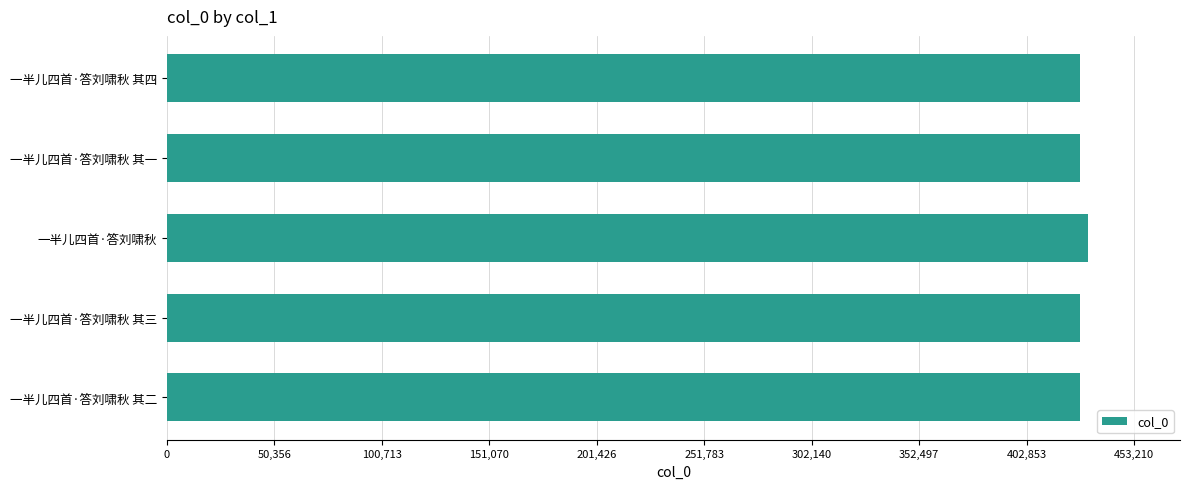

What is the sum of all values?

2143847